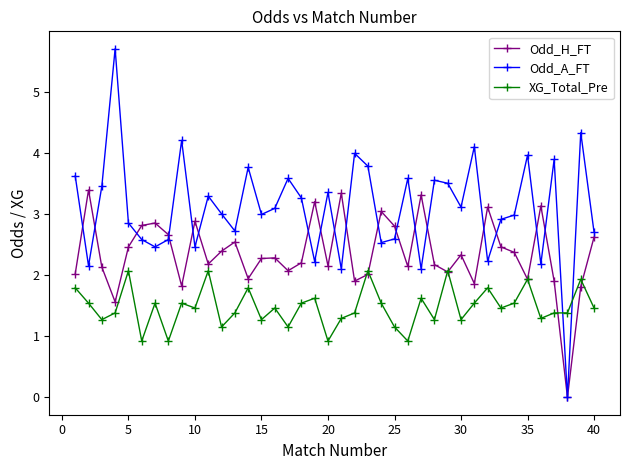

What is the value of the Odd_H_FT point at the 1st from the left?

2.0